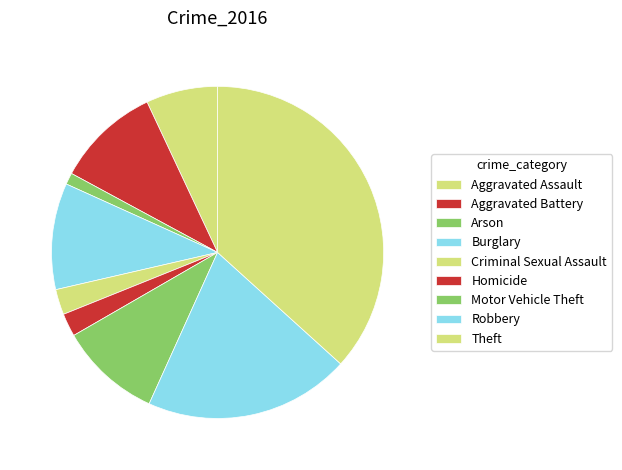

Rank the categories by value from highest to lowest.

Theft, Robbery, Burglary, Aggravated Battery, Motor Vehicle Theft, Aggravated Assault, Criminal Sexual Assault, Homicide, Arson